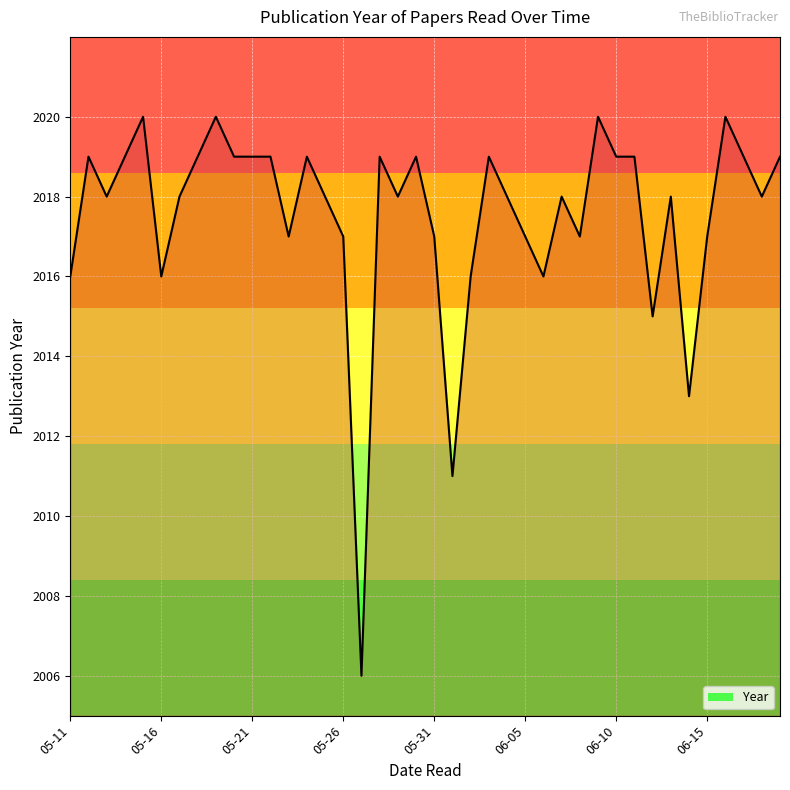

What is the minimum value shown in the chart?

2006